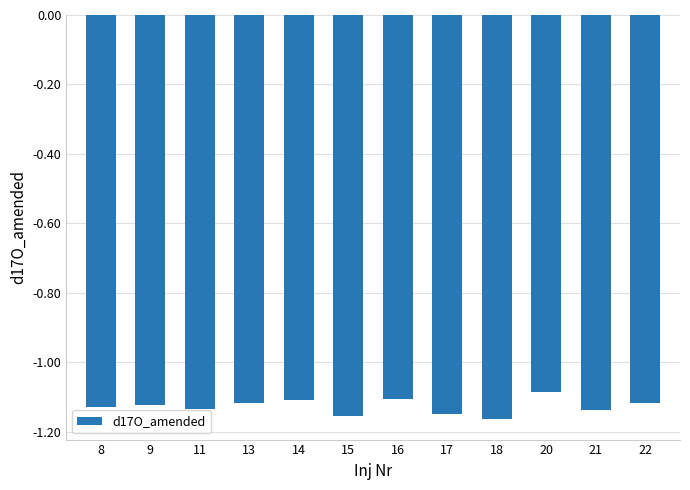

What is the sum of all values?

-13.5